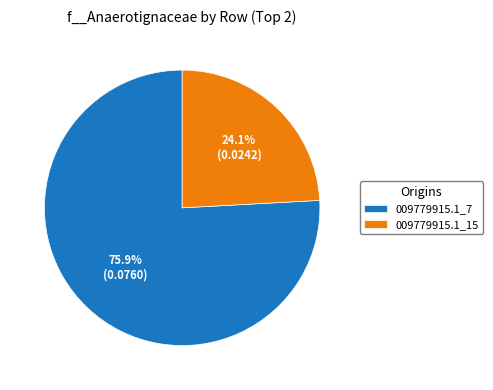

What percentage do 009779915.1_15 and 009779915.1_7 together represent?

100.0%